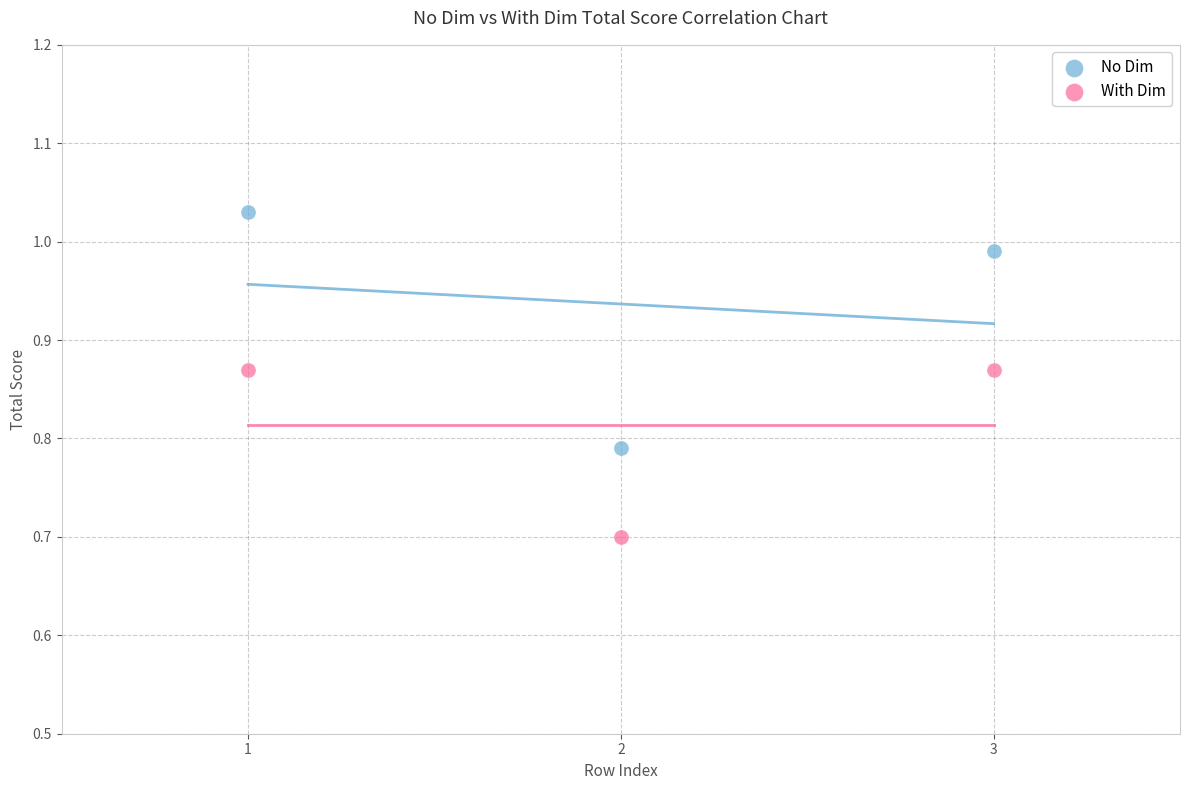

Which series reaches the minimum Y coordinate?

With Dim